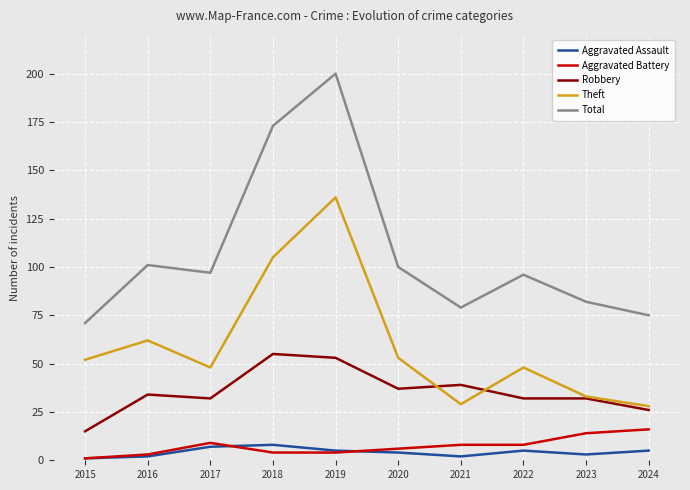

What is the total value across all series at 2015?

140